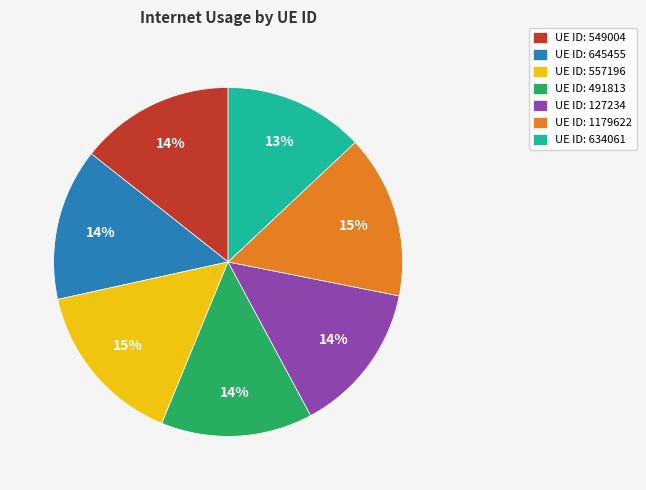

Is UE ID: 491813 the majority of the pie?

No